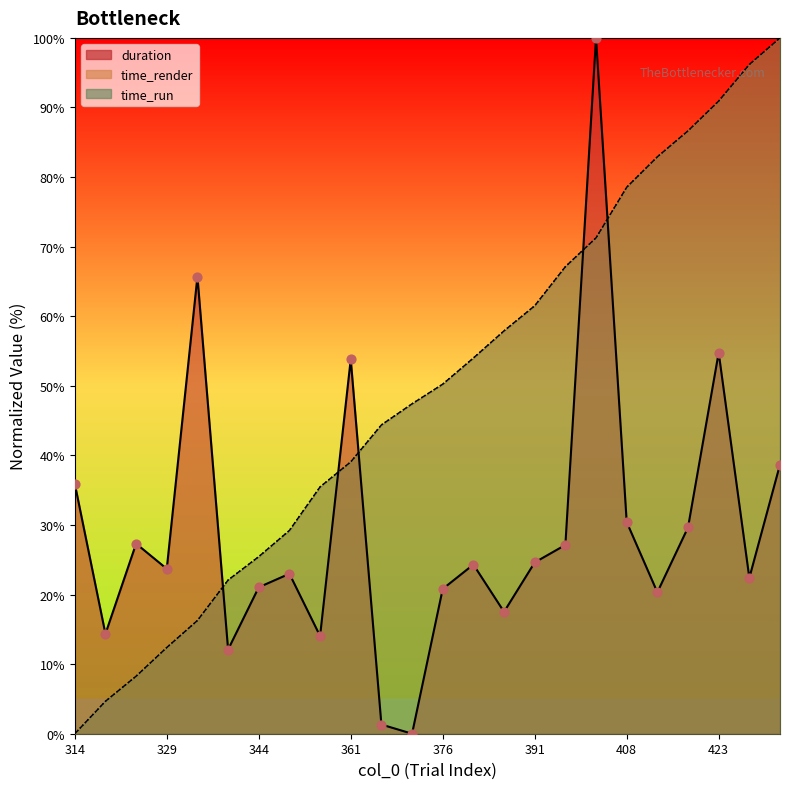

At which category is the sum across all series the highest?

403